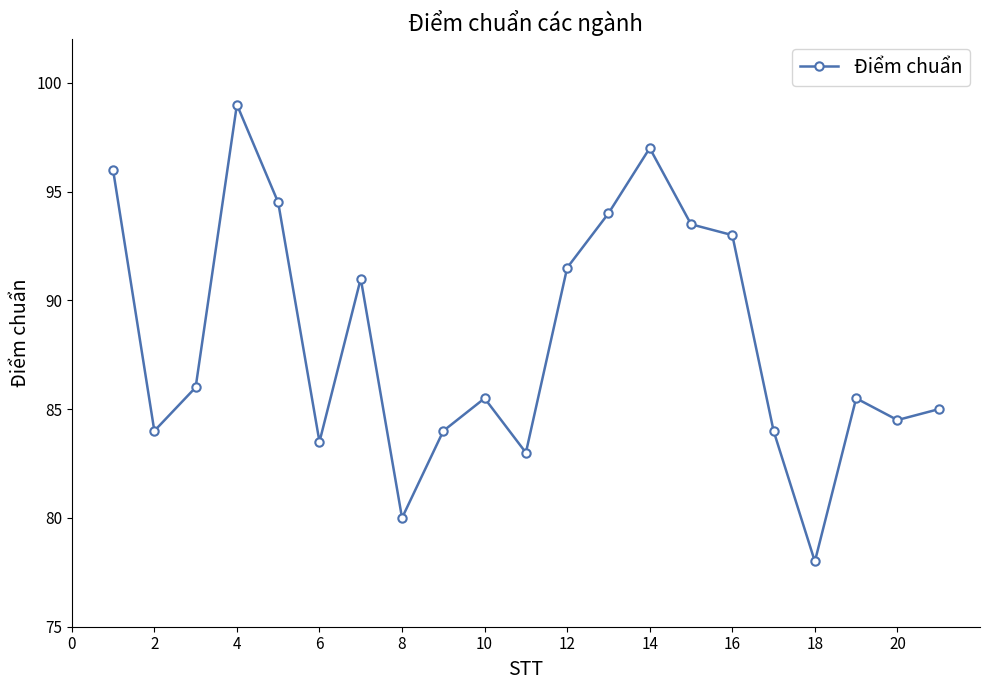

What is the value of the 11th point from the left?

83.0